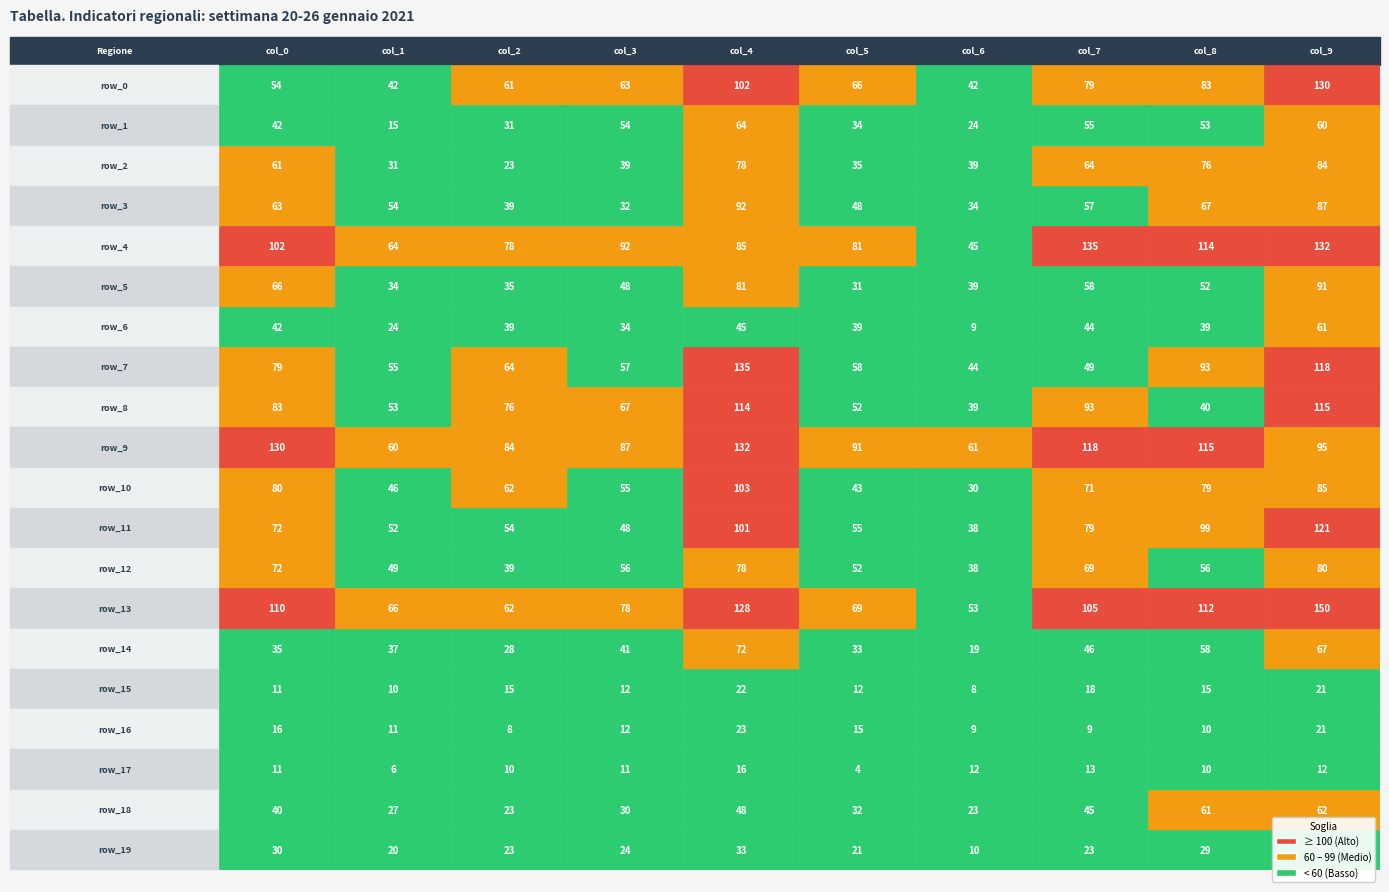

Count the number of data series in this chart.

20